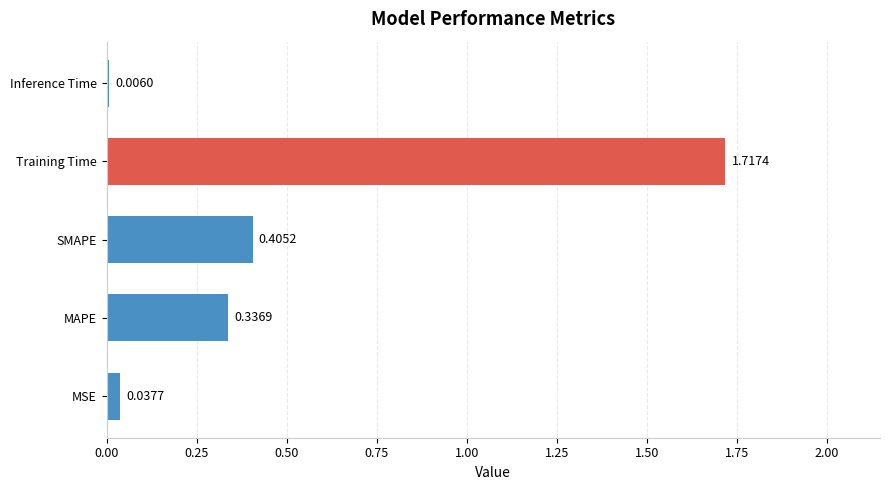

At which category does the chart reach its peak across all series?

Training Time